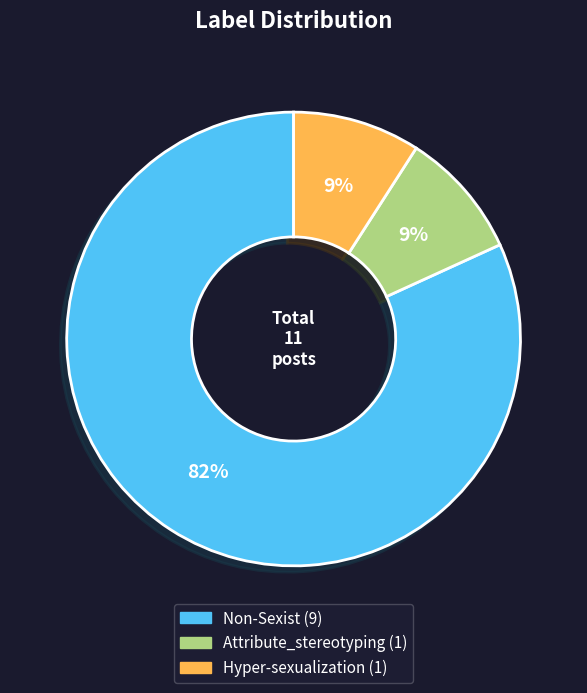

To the nearest percent, what portion does Hyper-sexualization represent?

9%